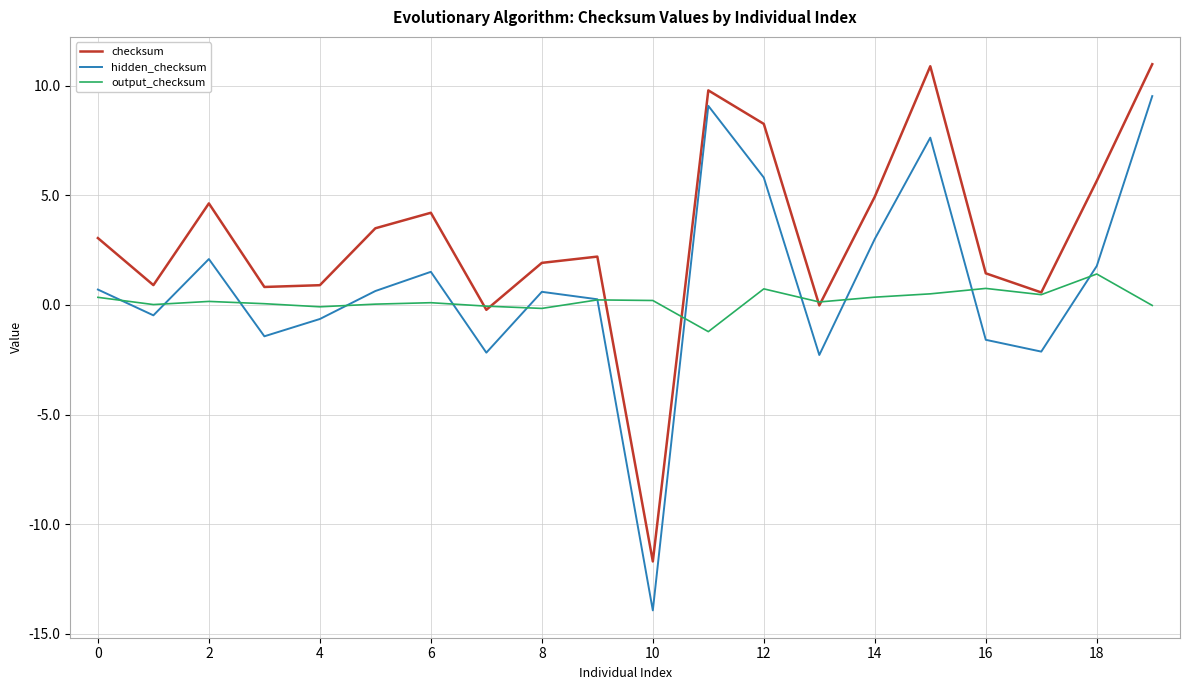

After their last crossing, which series has the higher values: hidden_checksum or output_checksum?

hidden_checksum